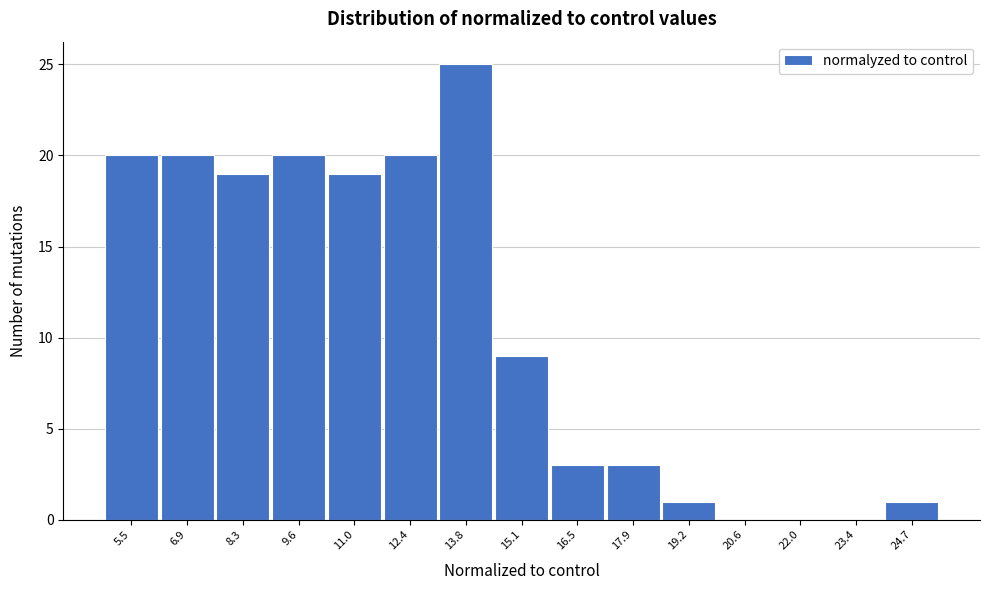

Reading left to right, what are all the values shown in this chart?

5.5=20	6.9=20	8.3=19	9.6=20	11.0=19	12.4=20	13.8=25	15.1=9	16.5=3	17.9=3	19.2=1	20.6=0	22.0=0	23.4=0	24.7=1